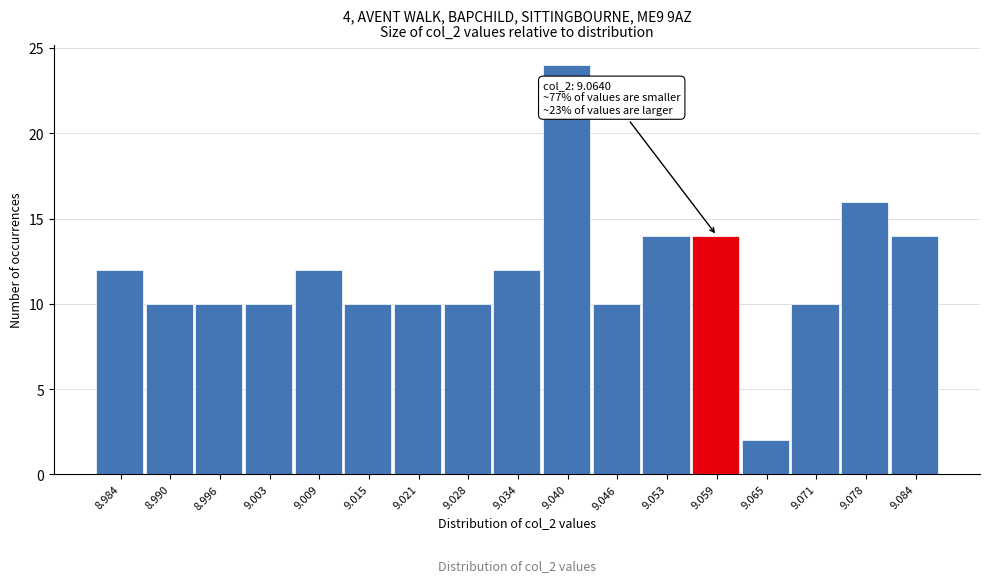

Reading right to left, transcribe all the data shown in this chart.

14	16	10	2	14	14	10	24	12	10	10	10	12	10	10	10	12